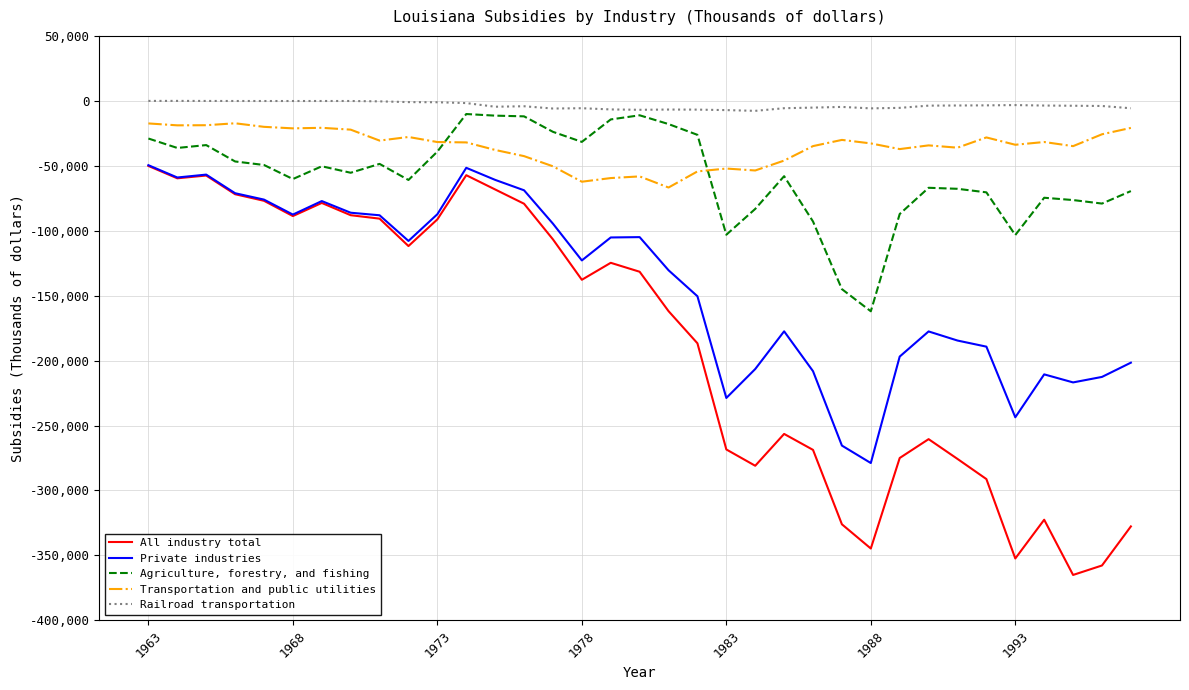

Which series has the largest total across all categories?

Railroad transportation